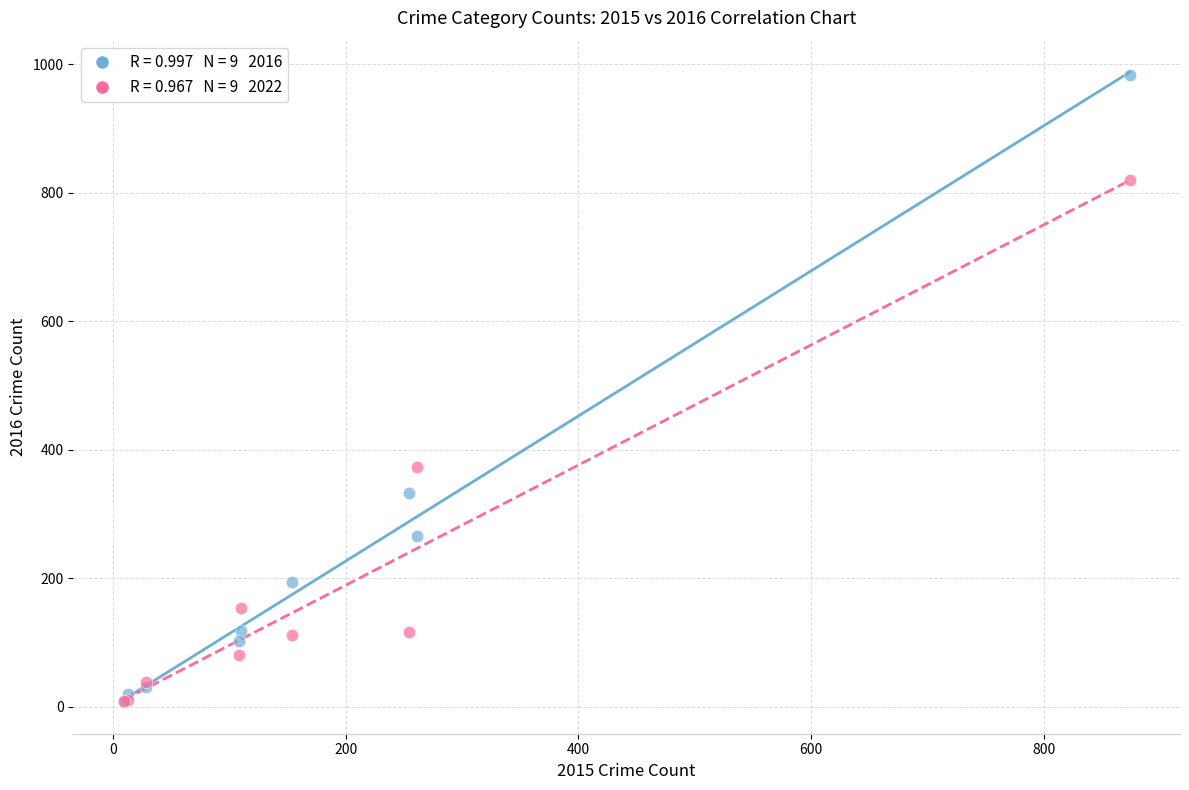

Across all series, what Y value is closest to 495?

373